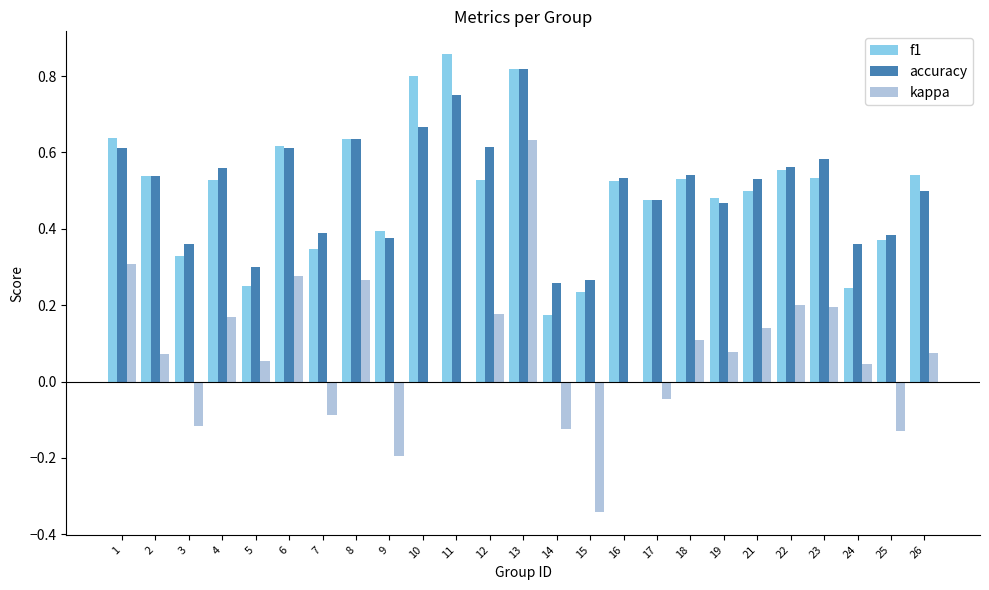

At which category is the sum across all series the highest?

13